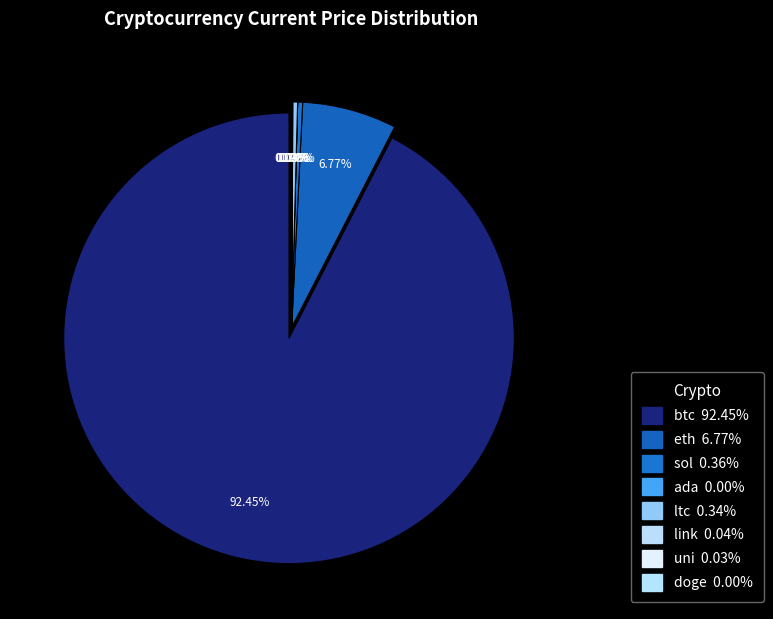

To the nearest percent, what is the difference between the uni and btc slice percentages?

92%